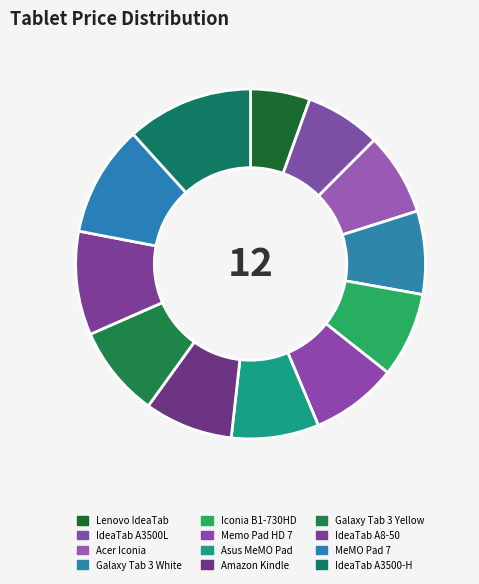

To the nearest percent, what portion does IdeaTab A3500L represent?

7%